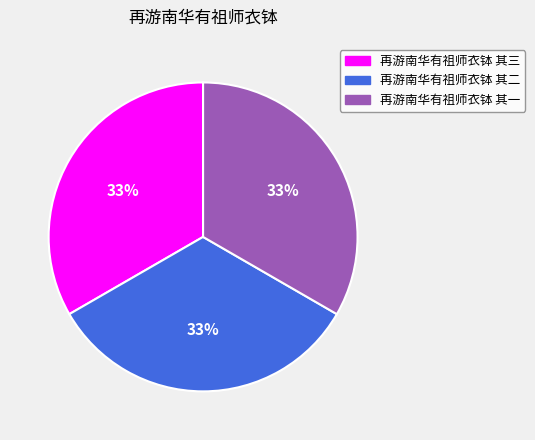

True or false: 再游南华有祖师衣钵 其一 accounts for 44% of the total.

False